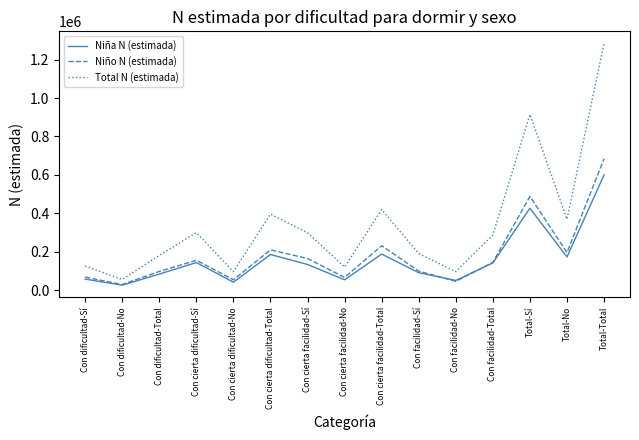

Which series has the largest total across all categories?

Total N (estimada)